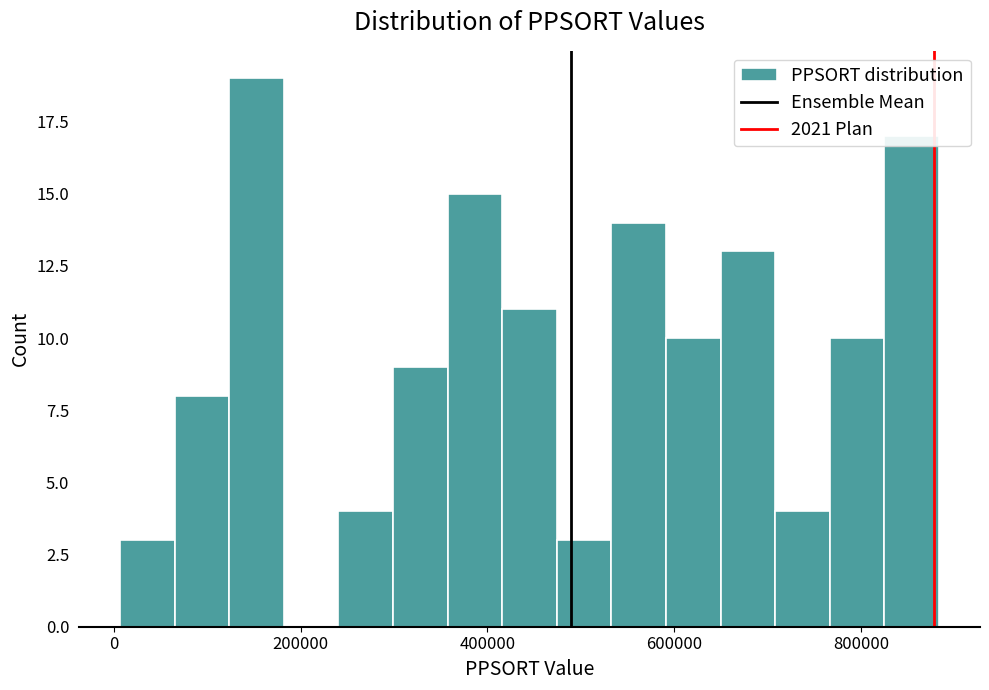

Read against the x-axis, roughly where is the centre of the tallest bar?

160000